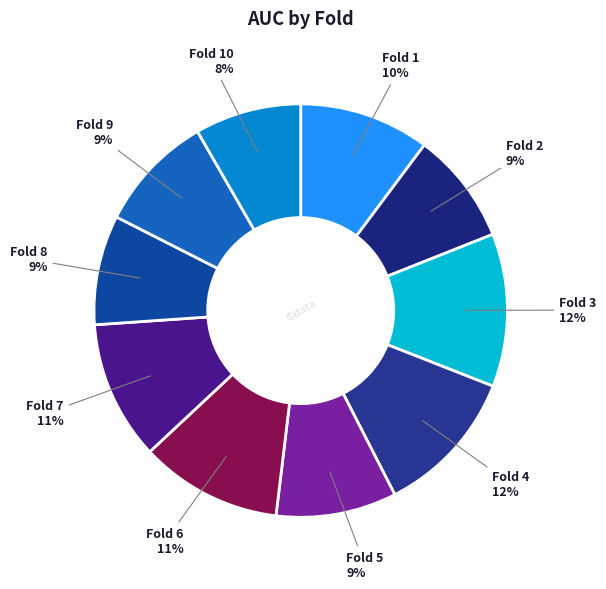

Is it true that Fold 4 is 4% of the pie?

False